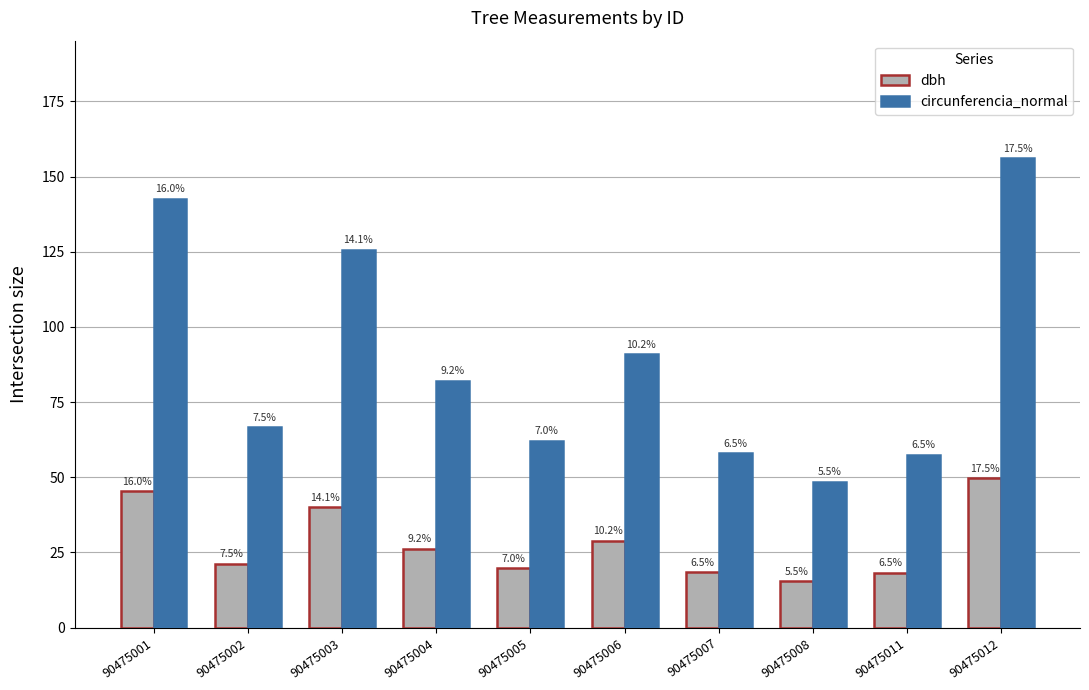

The dbh series shows 25.7 at 90475008. True or false?

False